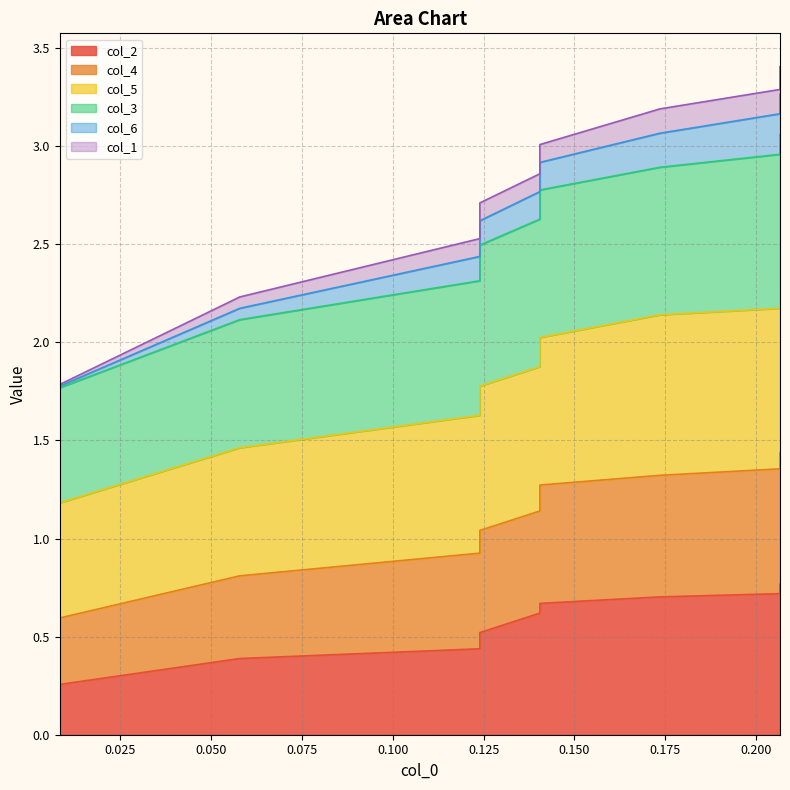

What is the smallest value displayed?

0.3